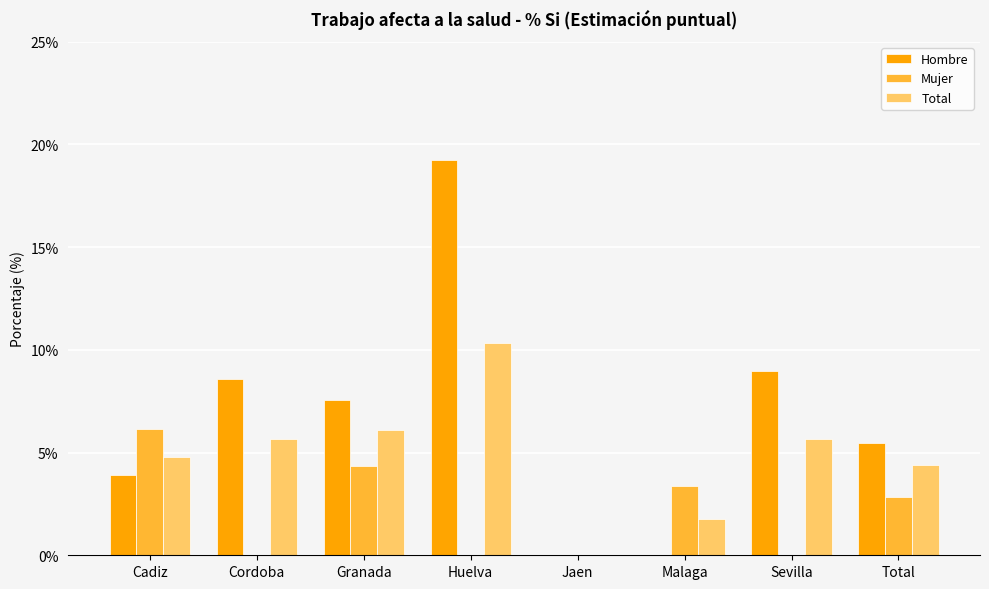

How many distinct data groups are displayed?

3